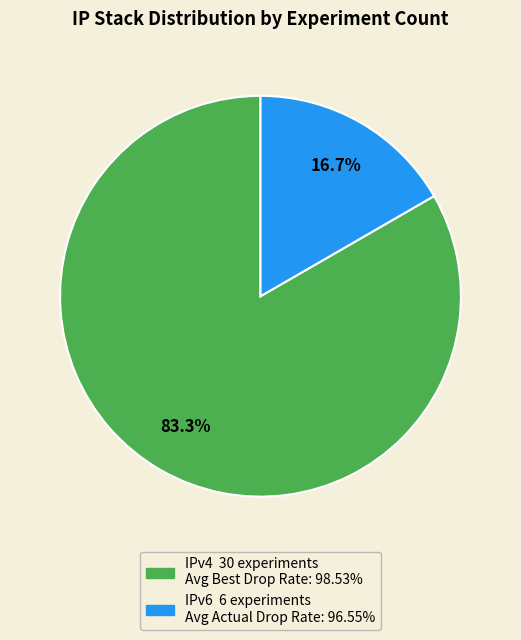

Is there a majority slice in this chart?

Yes